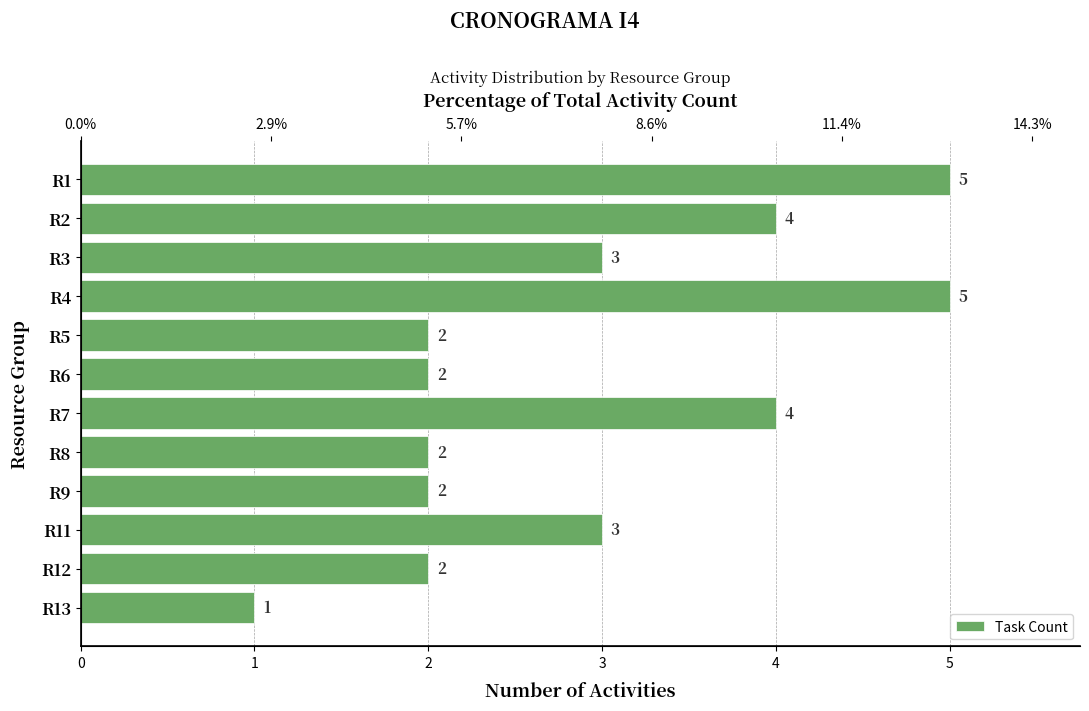

Reading right to left, list all the values displayed in this chart.

1	2	3	2	2	4	2	2	5	3	4	5